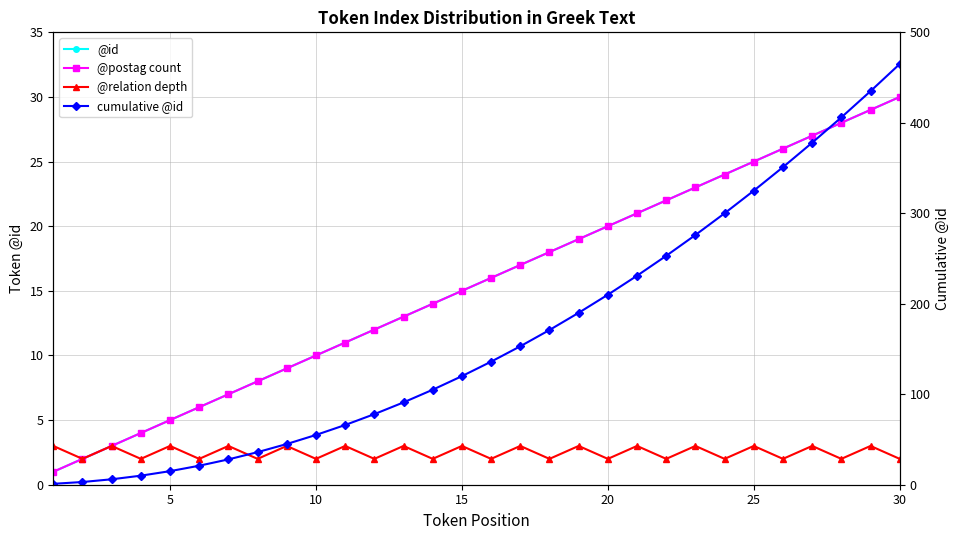

True or false: @id and cumulative @id intersect in this chart.

False